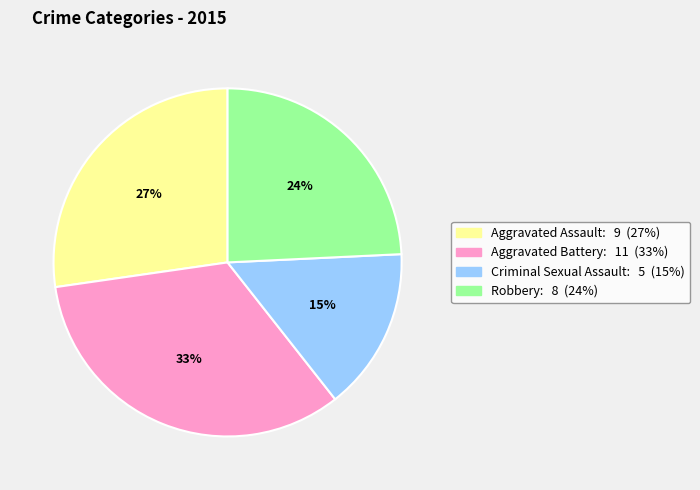

Rank the categories by value from highest to lowest.

Aggravated Battery, Aggravated Assault, Robbery, Criminal Sexual Assault